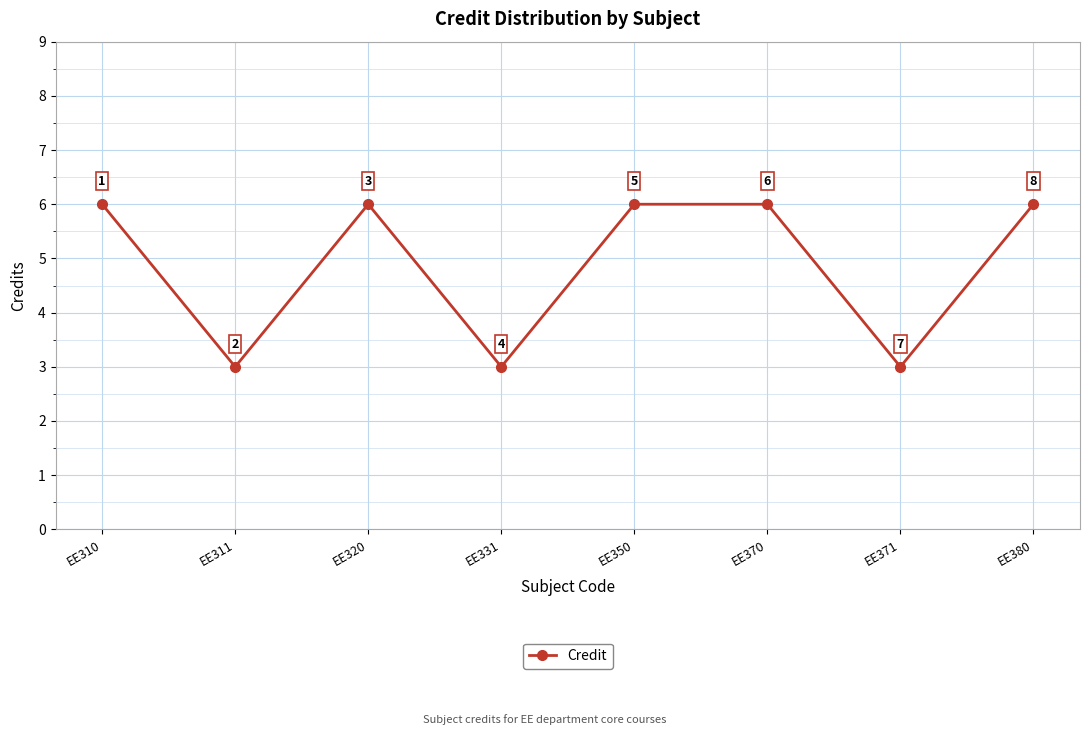

How many distinct data groups are displayed?

1